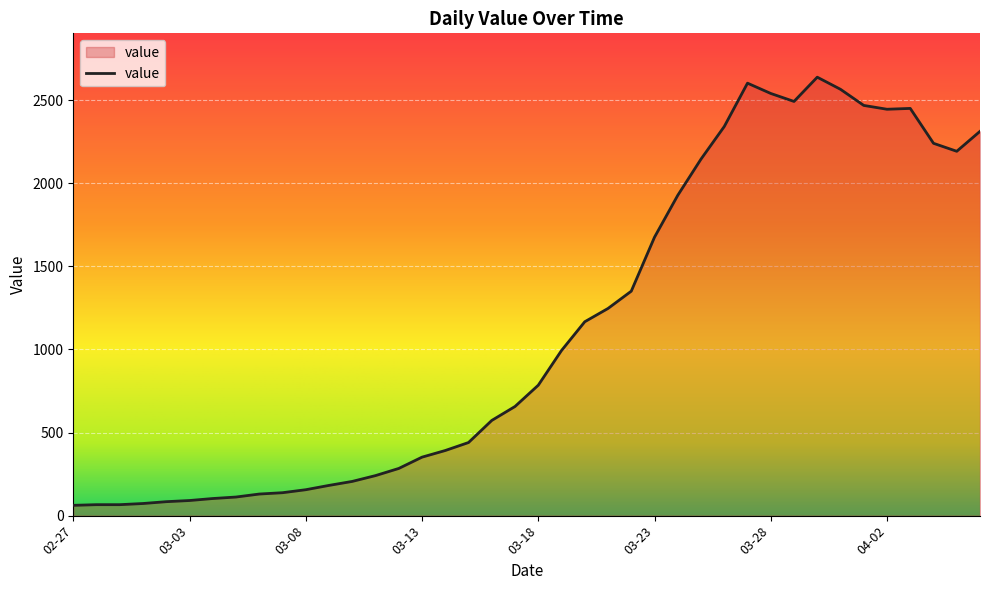

How many values are below 785?

20